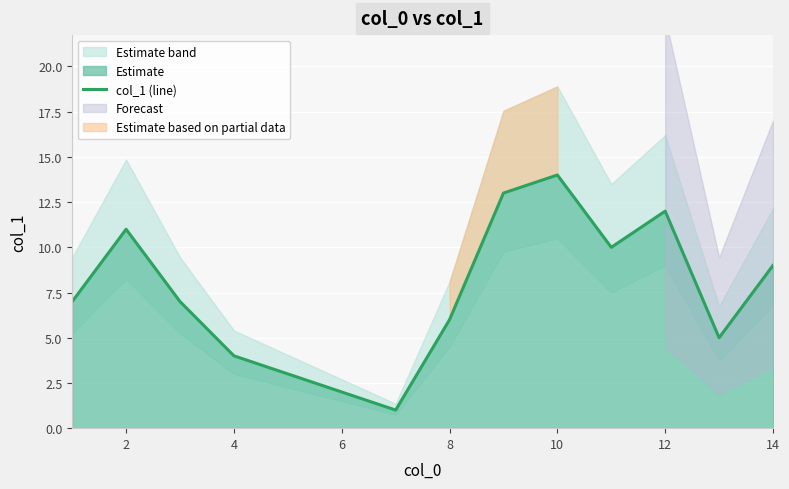

True or false: col_1 (line) has a value of 12 at 12.

True